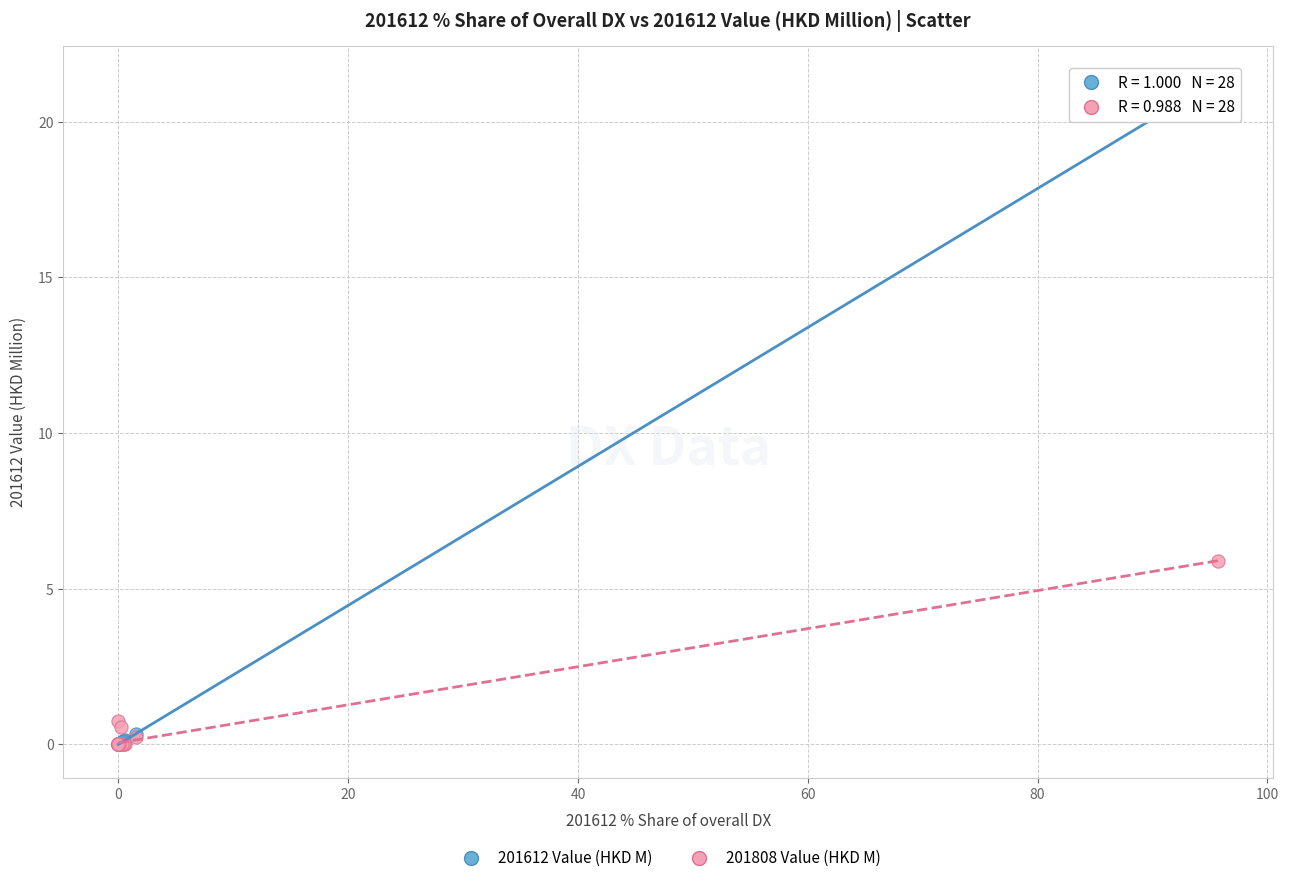

Across all series, what Y value is closest to 10?

5.9